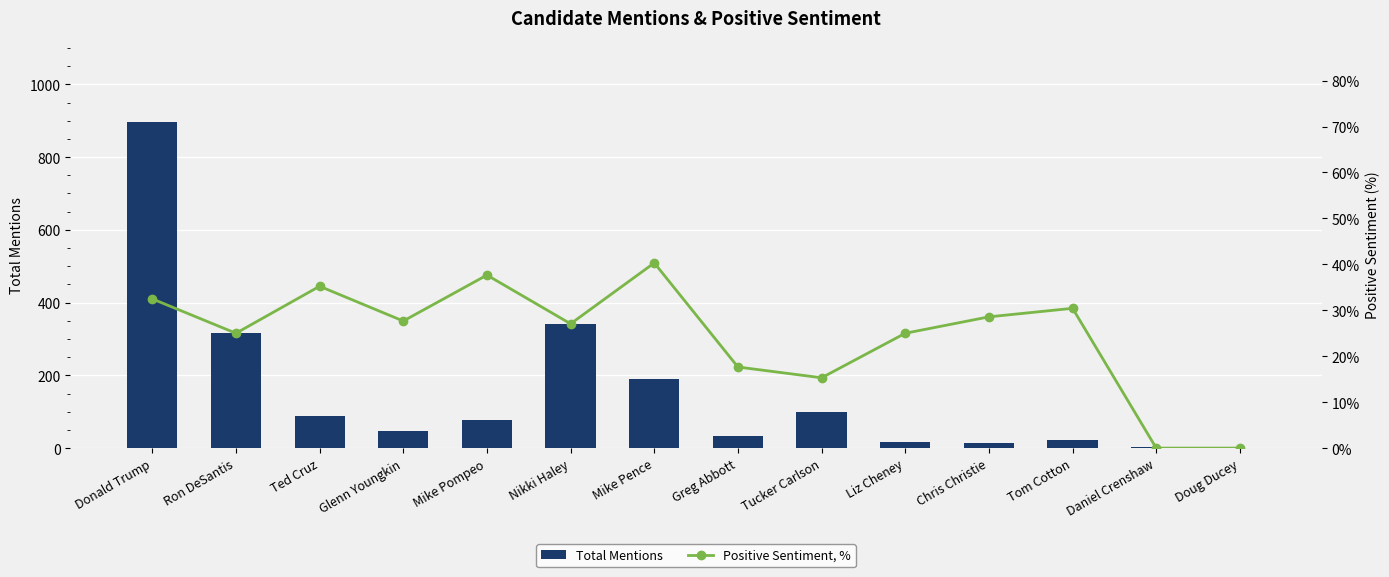

What is the difference between the second highest and second lowest values in the Total Mentions series?

338.0